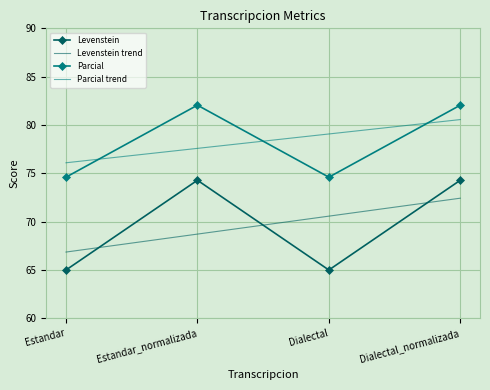

What is the difference between the second highest and second lowest values in the Parcial trend series?

1.5